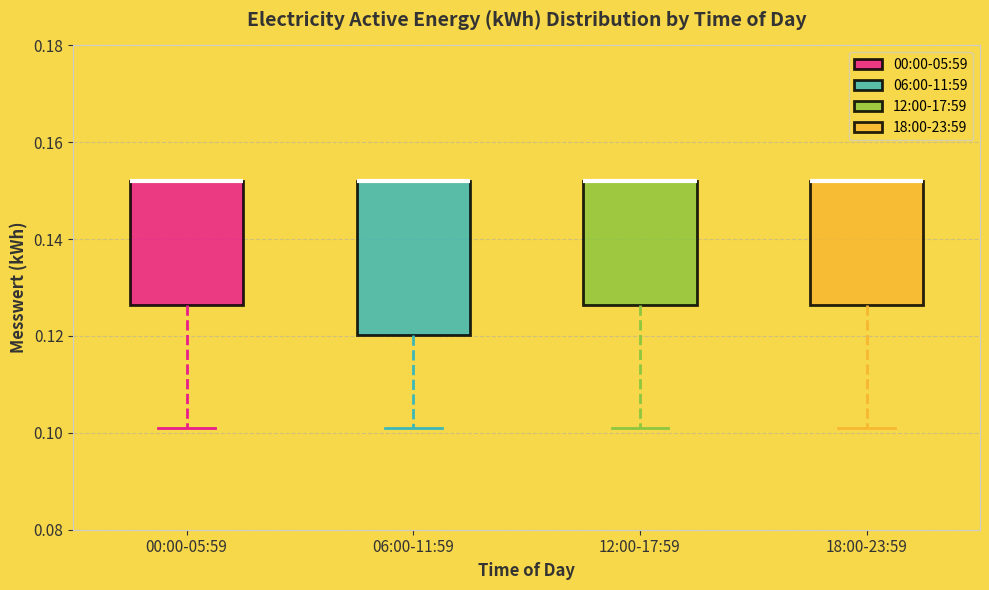

Which box is the tallest, from its lower edge to its upper edge?

06:00-11:59